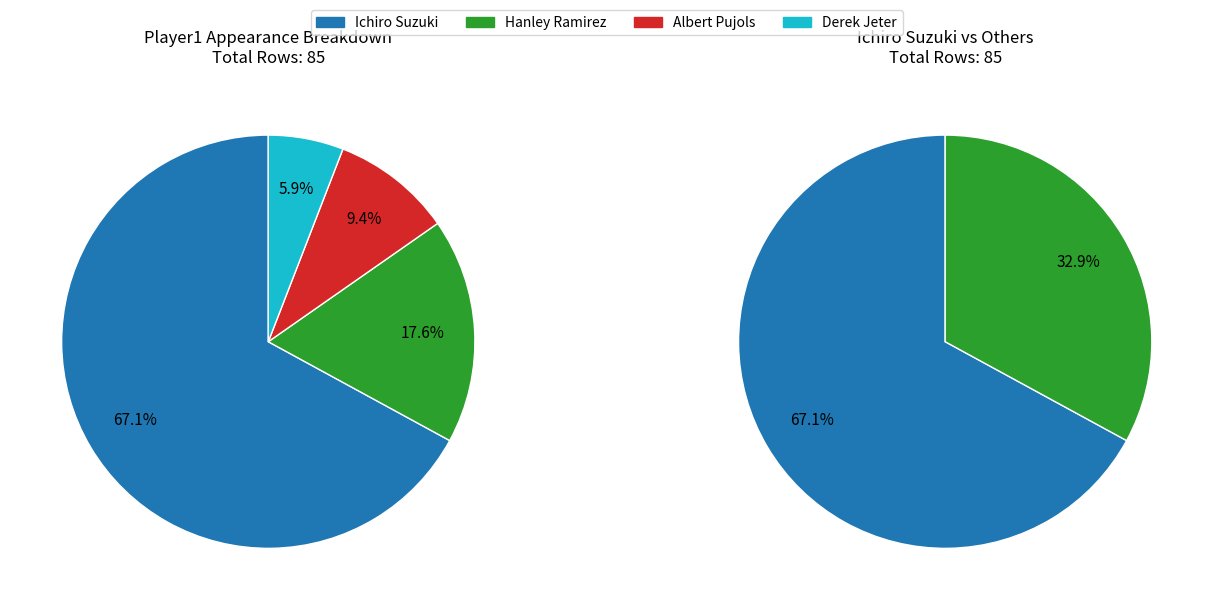

Is there any slice that represents more than half of the pie?

Yes